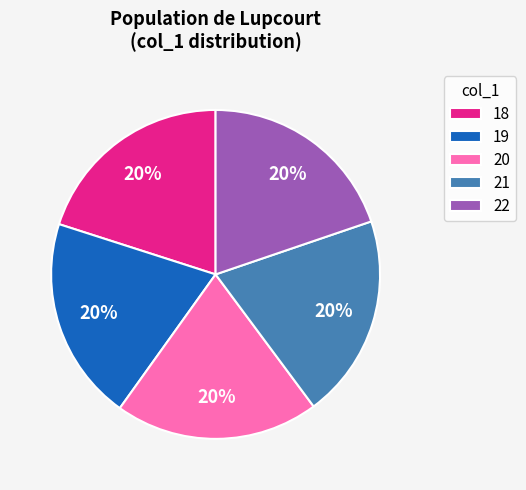

Count the number of slices in the pie.

5